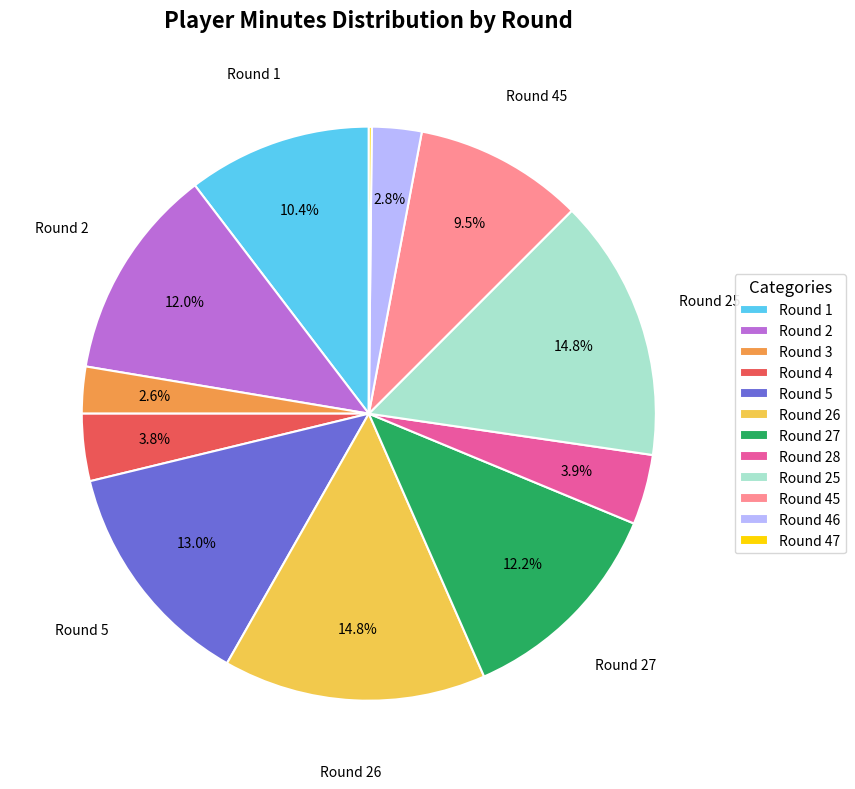

To the nearest percent, what is the difference between the largest and smallest slice percentages?

15%